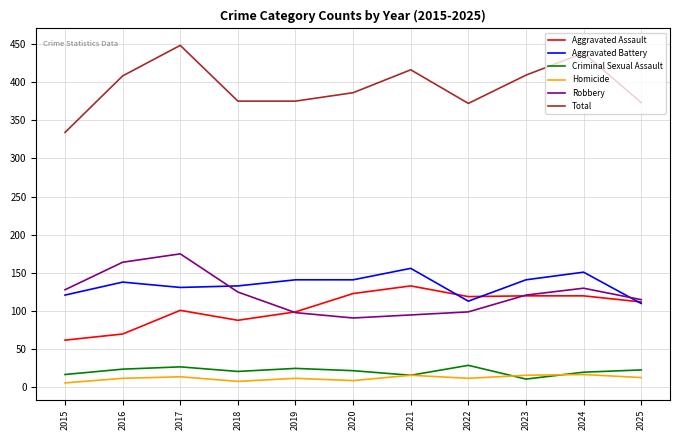

How many lines are shown in the chart?

6